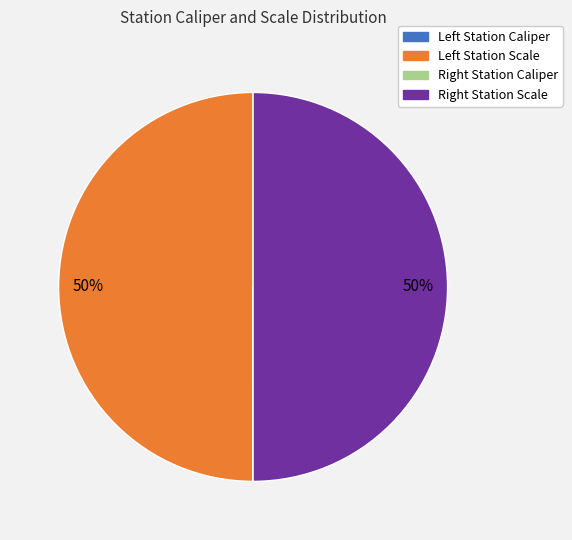

To the nearest percent, what is the average slice percentage?

25%